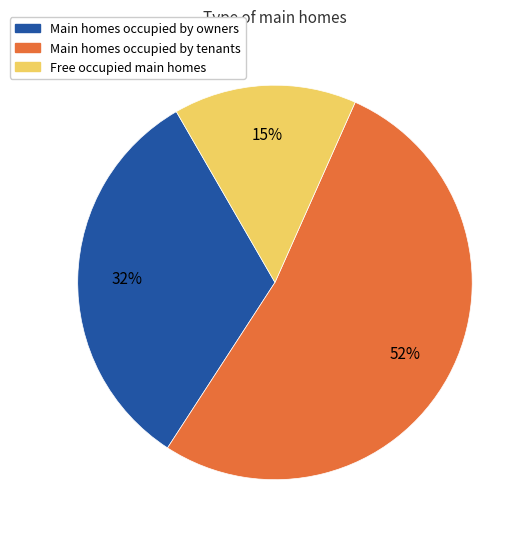

To the nearest percent, what is the average slice percentage?

33%